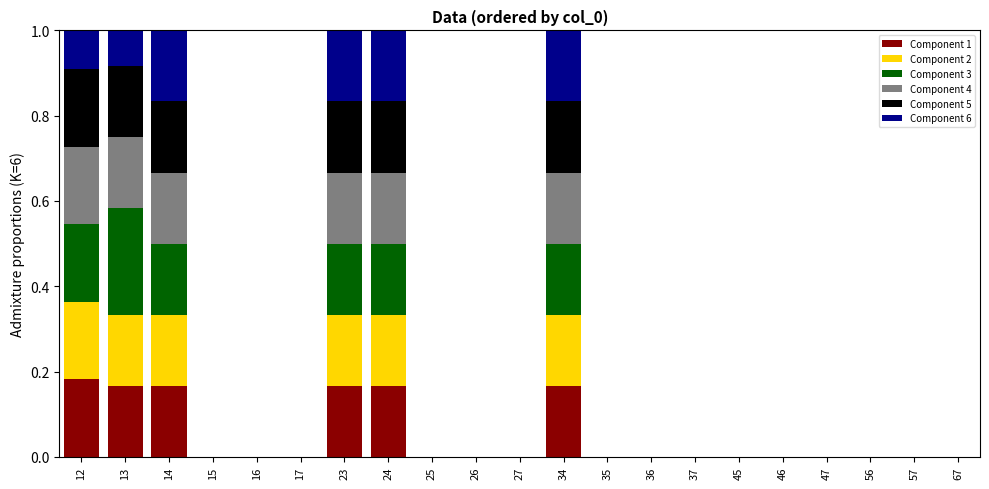

Is it true that Component 1 equals 0.0 at 27?

True